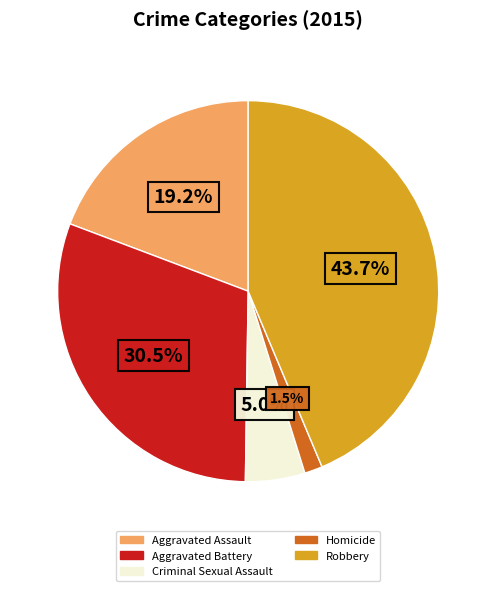

The Criminal Sexual Assault slice represents 5% of the pie. True or false?

True